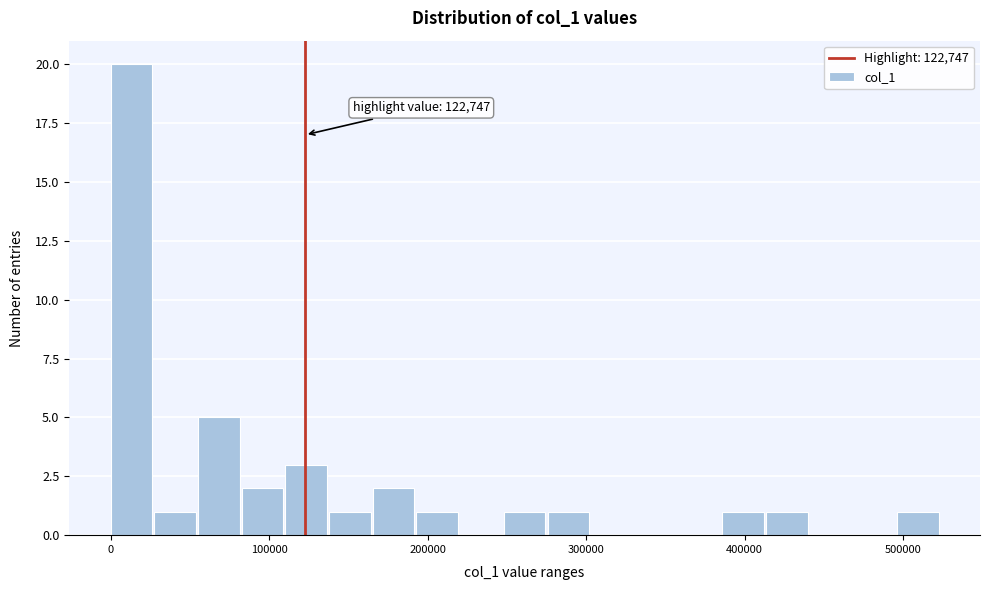

Around what value on the x-axis is the tallest bar? Give the approximate position of its centre, as read against the axis.

10000